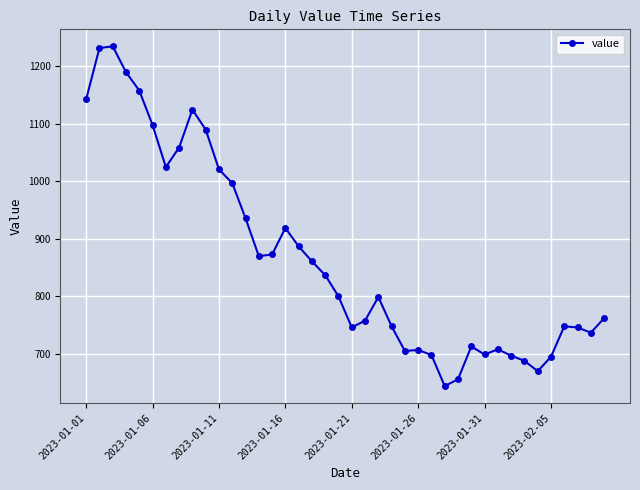

What is the difference between the maximum and minimum values?

591